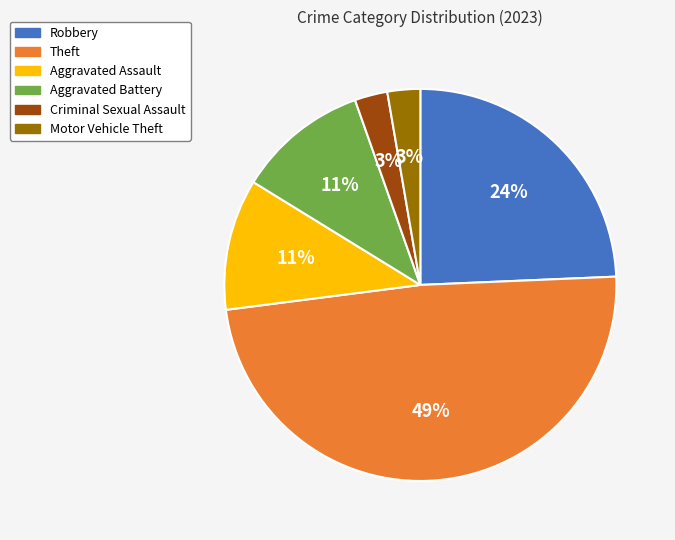

Is the sum of Criminal Sexual Assault and Robbery greater than half?

No